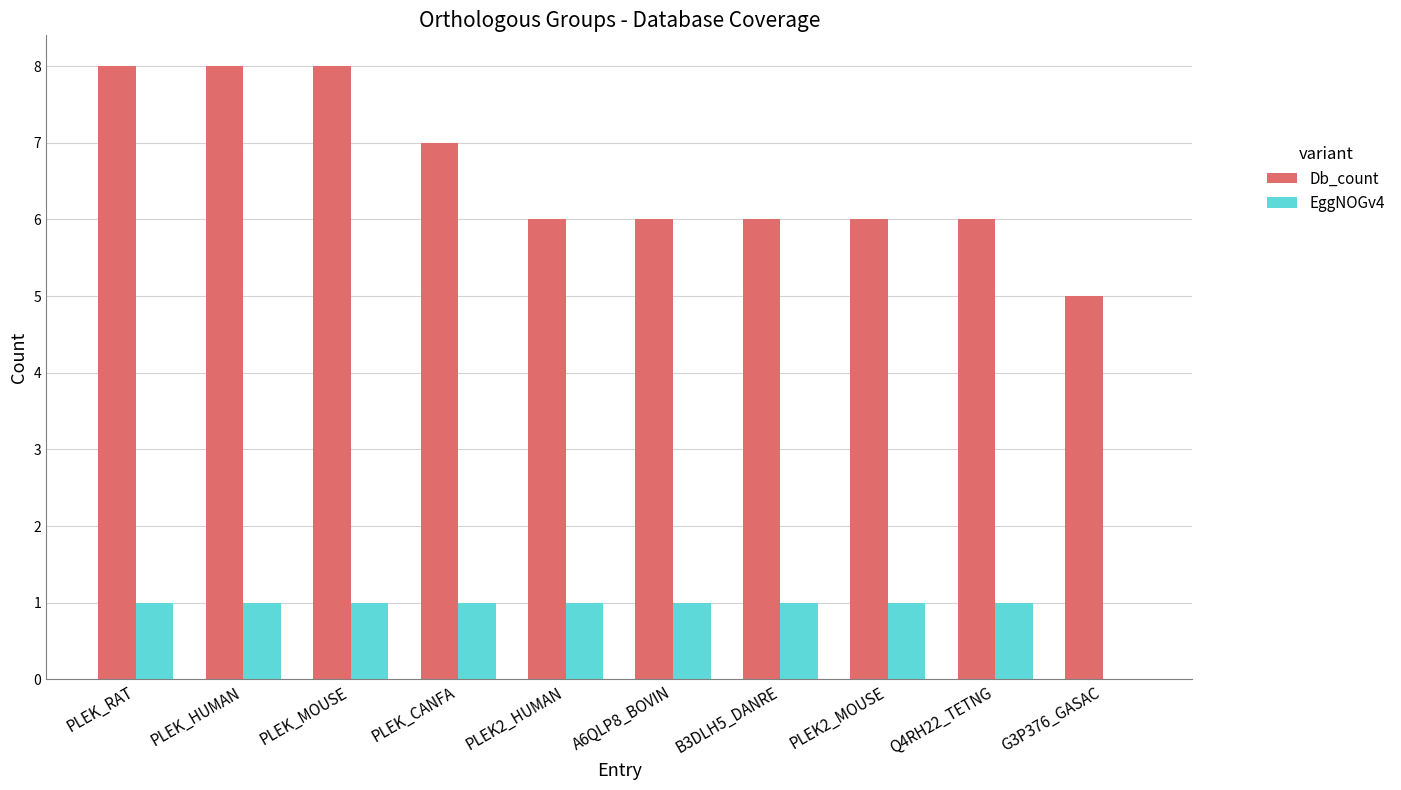

What is the total value across all series at Q4RH22_TETNG?

7